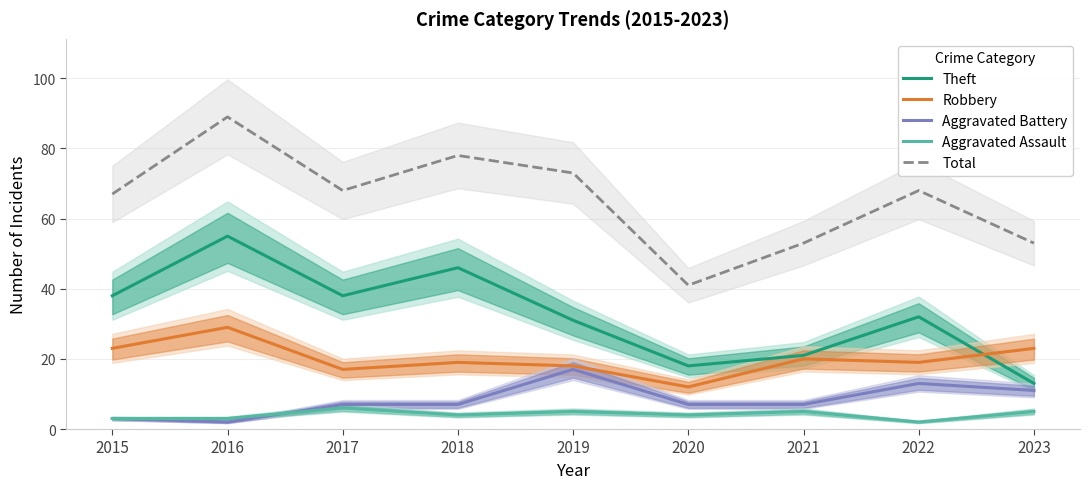

How many interior local valleys does the Aggravated Assault series have?

3